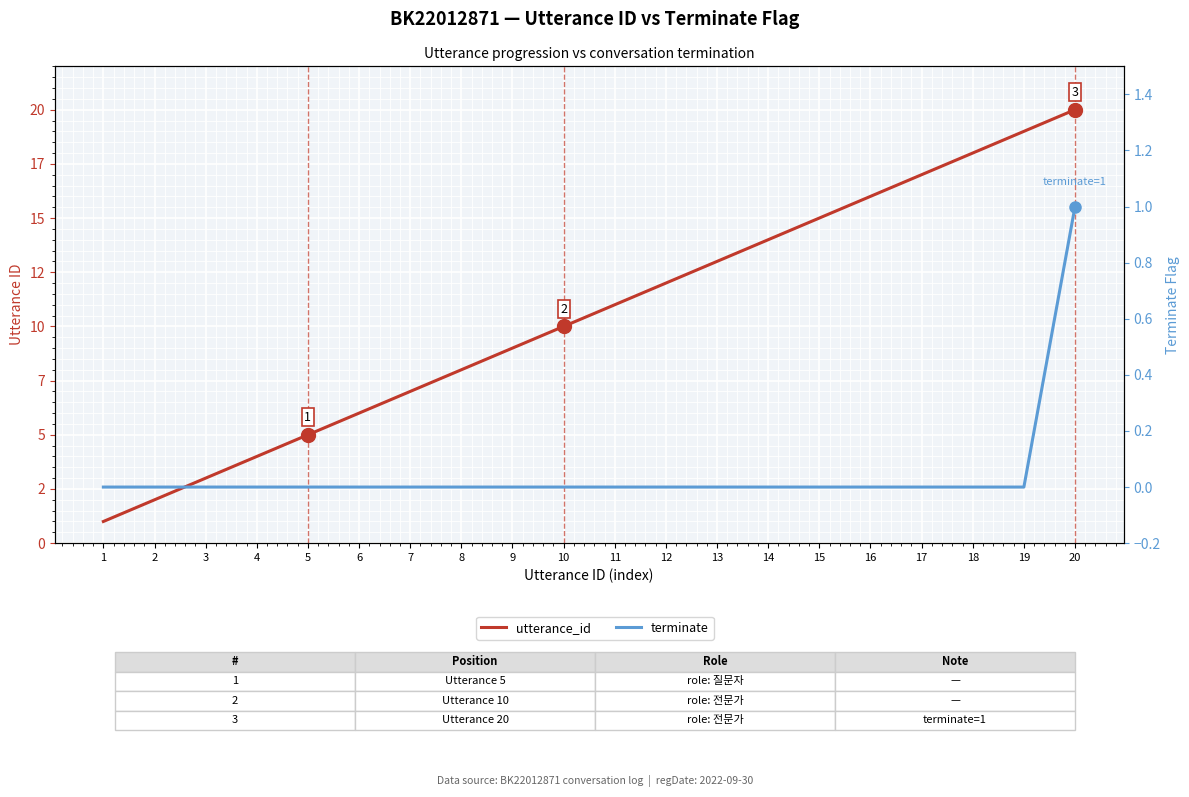

What is the difference between the maximum and minimum values in the terminate series?

1